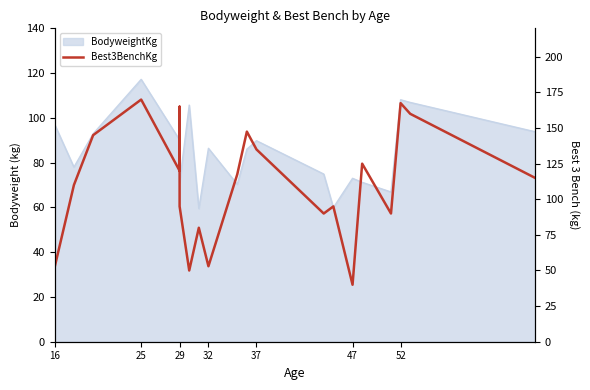

How many lines are shown in the chart?

1